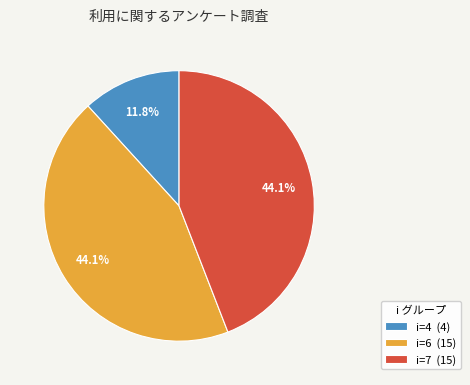

Does any single category account for the majority?

No